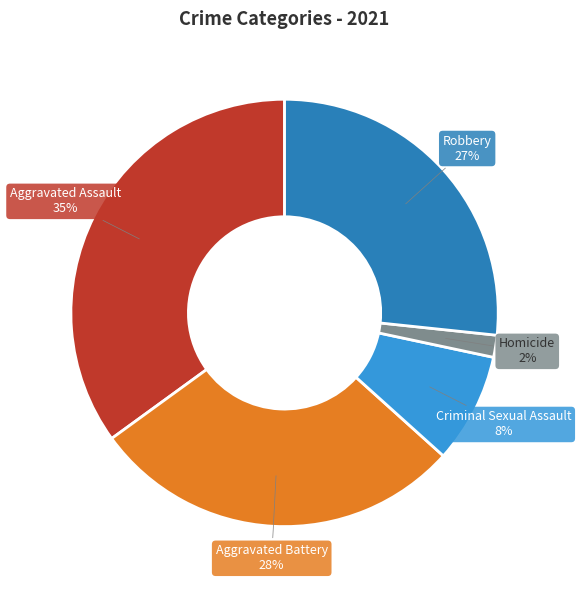

Is there any slice that represents more than half of the pie?

No